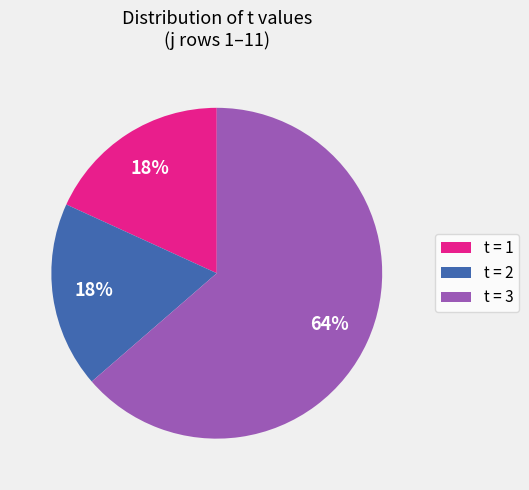

Count the number of slices in the pie.

3